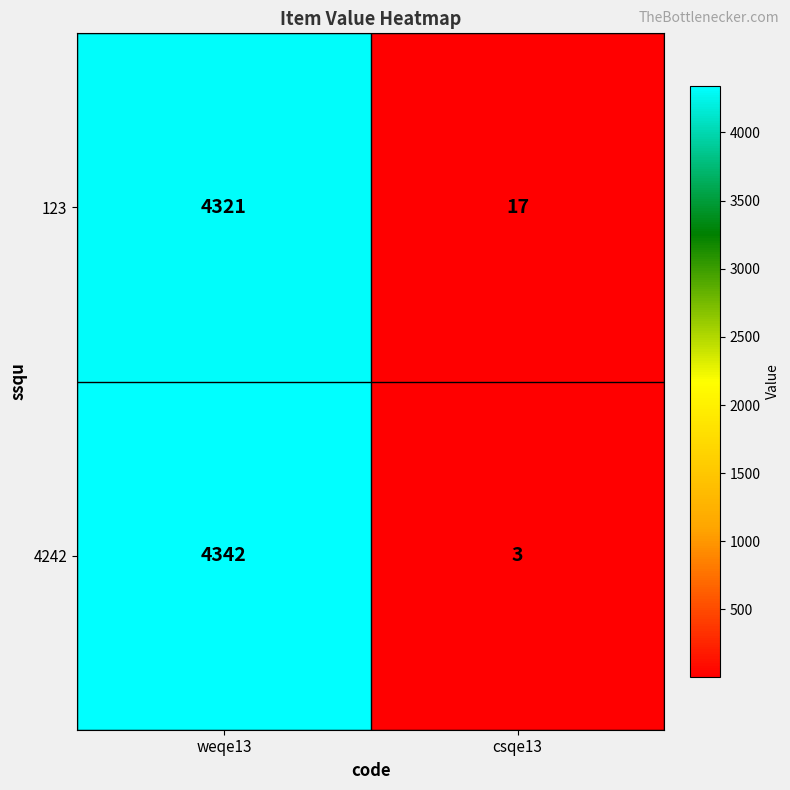

List the series in order of their overall mean, highest first.

4242, 123